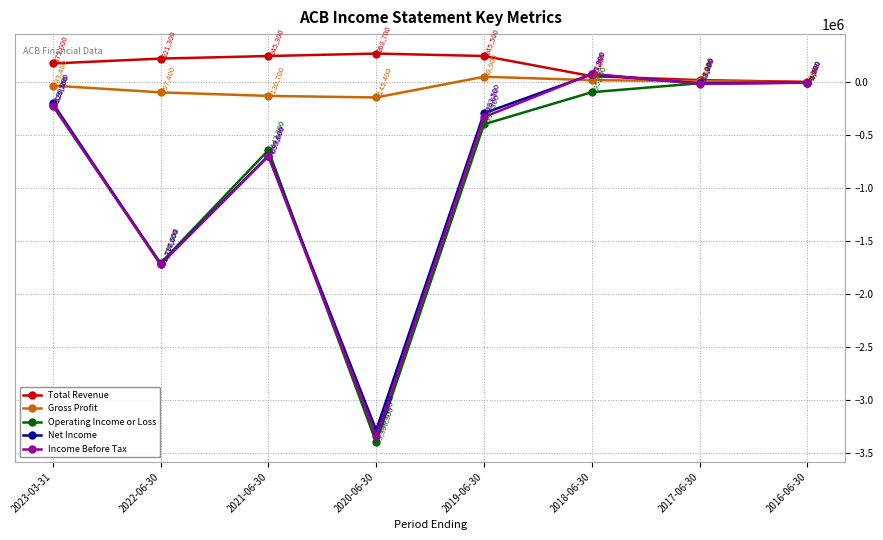

What is the sum of the Total Revenue values at 2023-03-31 and 2019-06-30?

420500